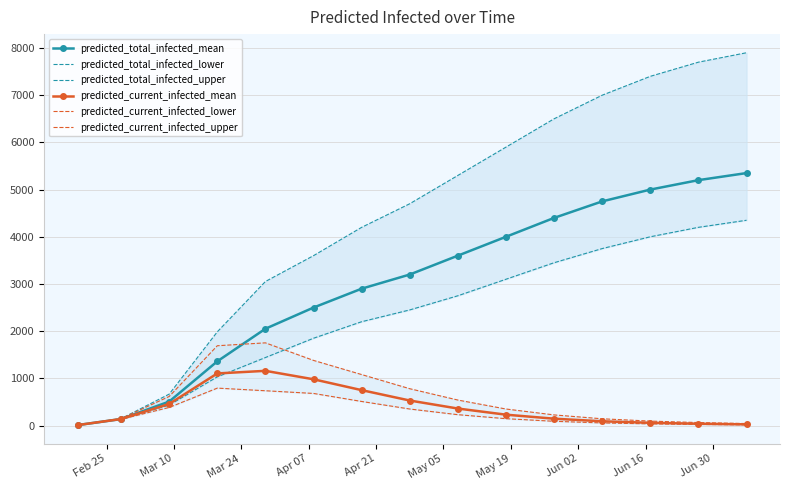

True or false: predicted_total_infected_mean and predicted_total_infected_lower cross at least once.

False